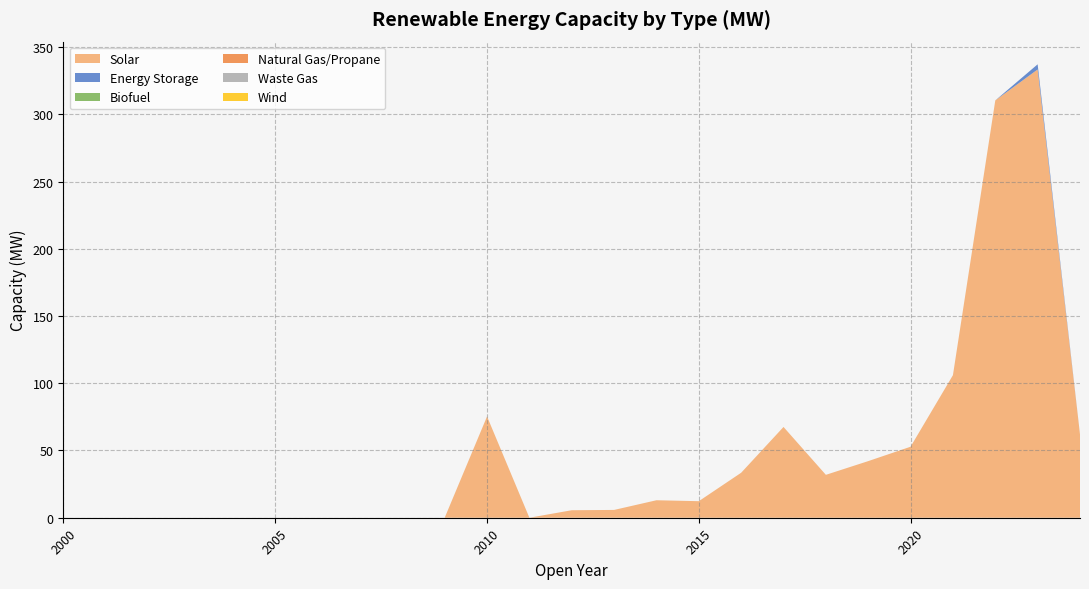

Reading right to left, transcribe all the data shown in this chart.

Solar: 2024=62.0	2023=333.3	2022=310.3	2021=106.0	2020=52.8	2019=42.1	2018=31.9	2017=67.5	2016=33.5	2015=12.3	2014=13.0	2013=5.8	2012=5.6	2011=0.0	2010=75.3	2009=0.0	2008=0.0	2007=0.0	2006=0.0	2005=0.0	2004=0.0	2003=0.0	2002=0.0	2001=0.0	2000=0.0
Energy Storage: 2024=0.0	2023=3.8	2022=0.0	2021=0.0	2020=0.0	2019=0.0	2018=0.0	2017=0.0	2016=0.0	2015=0.0	2014=0.0	2013=0.0	2012=0.0	2011=0.0	2010=0.0	2009=0.0	2008=0.0	2007=0.0	2006=0.0	2005=0.0	2004=0.0	2003=0.0	2002=0.0	2001=0.0	2000=0.0
Biofuel: 2024=0.0	2023=0.0	2022=0.0	2021=0.0	2020=0.0	2019=0.0	2018=0.0	2017=0.0	2016=0.0	2015=0.0	2014=0.0	2013=0.0	2012=0.0	2011=0.0	2010=0.0	2009=0.0	2008=0.0	2007=0.0	2006=0.0	2005=0.0	2004=0.0	2003=0.0	2002=0.0	2001=0.0	2000=0.0
Natural Gas/Propane: 2024=0.0	2023=0.0	2022=0.0	2021=0.0	2020=0.0	2019=0.0	2018=0.0	2017=0.0	2016=0.0	2015=0.0	2014=0.0	2013=0.0	2012=0.0	2011=0.0	2010=0.0	2009=0.0	2008=0.0	2007=0.0	2006=0.0	2005=0.0	2004=0.0	2003=0.0	2002=0.0	2001=0.0	2000=0.0
Waste Gas: 2024=0.0	2023=0.0	2022=0.0	2021=0.0	2020=0.0	2019=0.0	2018=0.0	2017=0.0	2016=0.0	2015=0.0	2014=0.0	2013=0.0	2012=0.0	2011=0.0	2010=0.0	2009=0.0	2008=0.0	2007=0.0	2006=0.0	2005=0.0	2004=0.0	2003=0.0	2002=0.0	2001=0.0	2000=0.0
Wind: 2024=0.0	2023=0.0	2022=0.0	2021=0.0	2020=0.0	2019=0.0	2018=0.0	2017=0.0	2016=0.0	2015=0.0	2014=0.0	2013=0.0	2012=0.0	2011=0.0	2010=0.0	2009=0.0	2008=0.0	2007=0.0	2006=0.0	2005=0.0	2004=0.0	2003=0.0	2002=0.0	2001=0.0	2000=0.0